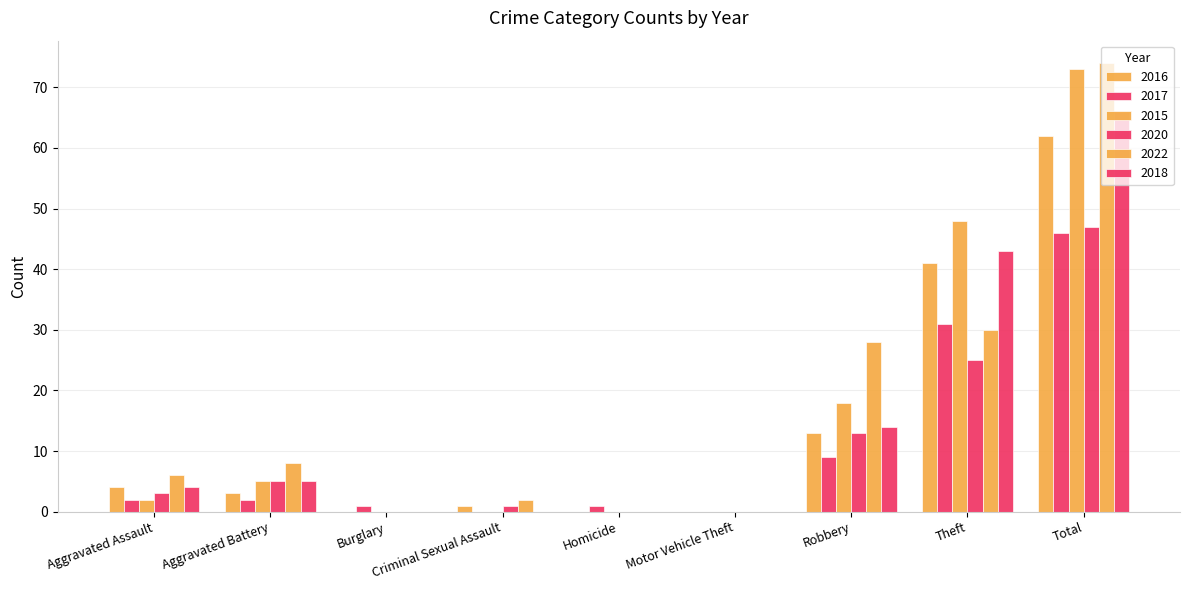

What is the value of the 2022 bar at the 1st from the left?

6